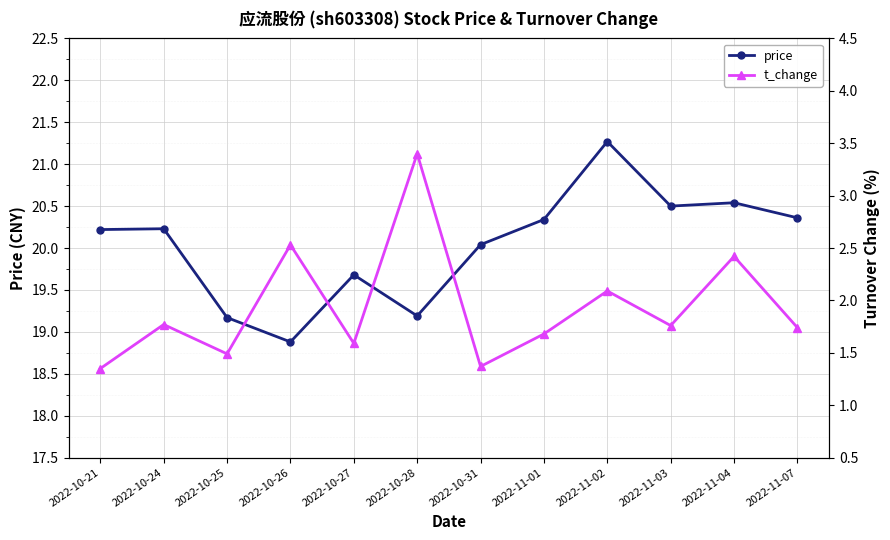

What is the label of the 9th point from the left?

2022-11-02